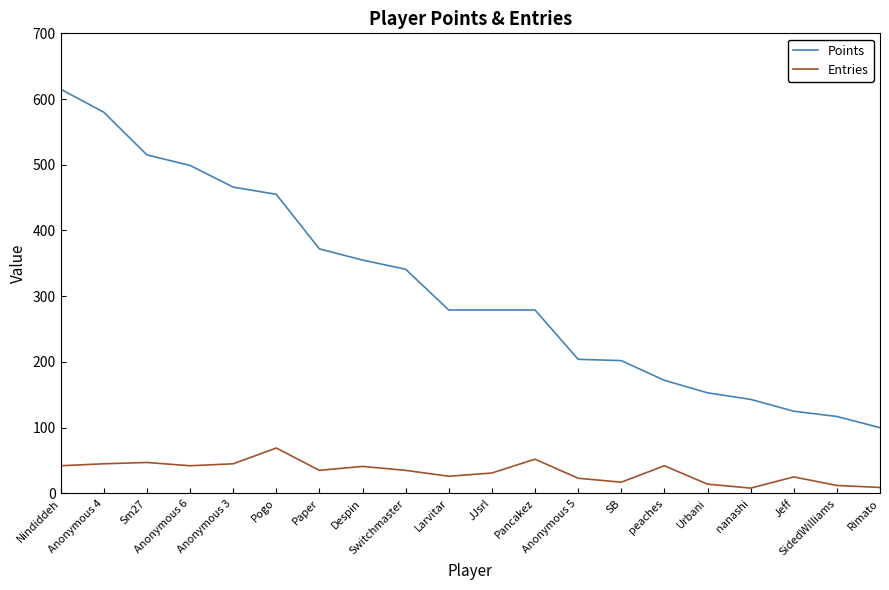

Which series changed the most between Nindiddeh and Anonymous 4?

Points